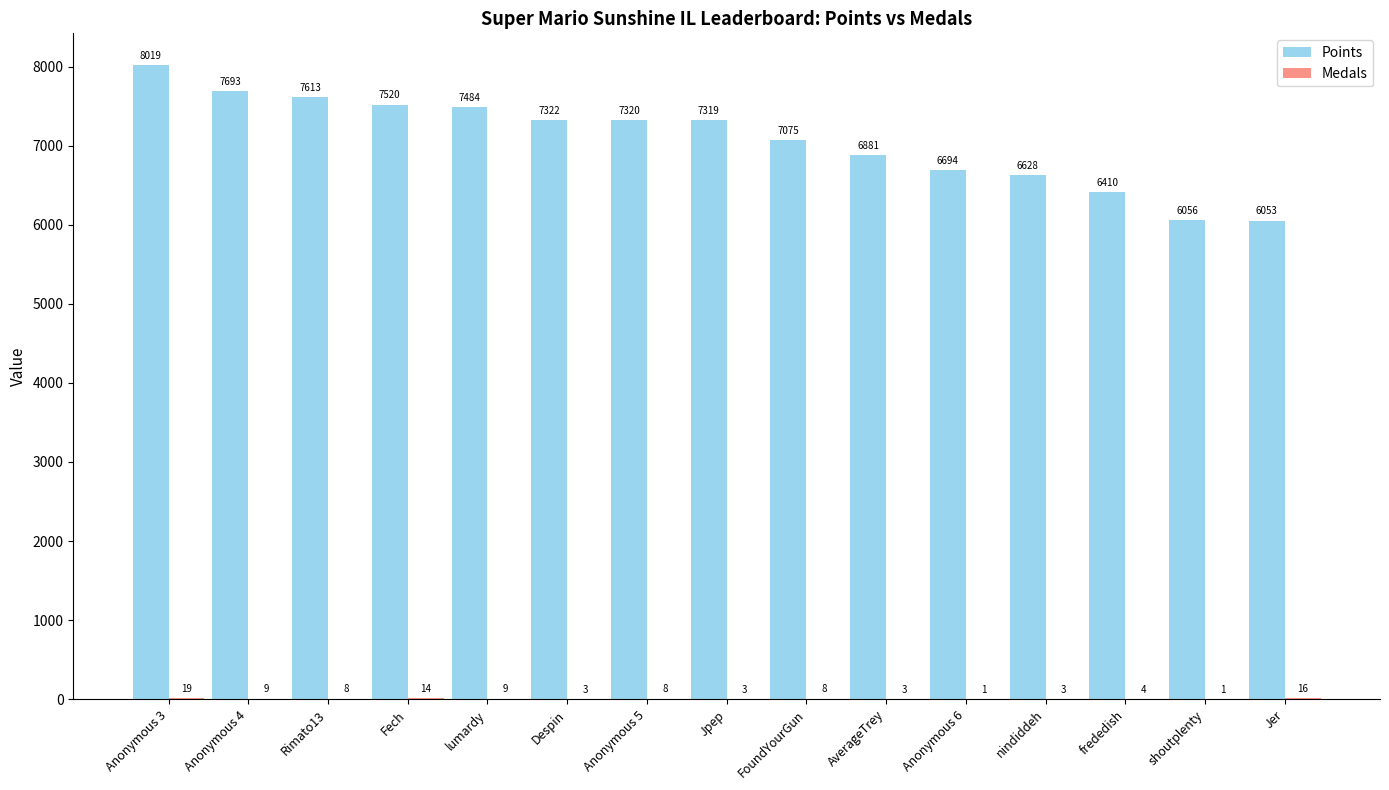

Which category has the highest value across all series?

Anonymous 3